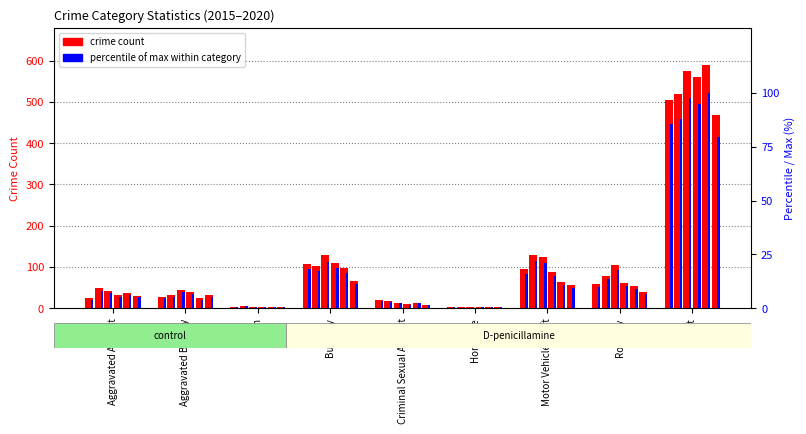

Between Homicide and Arson, which is larger?

Arson